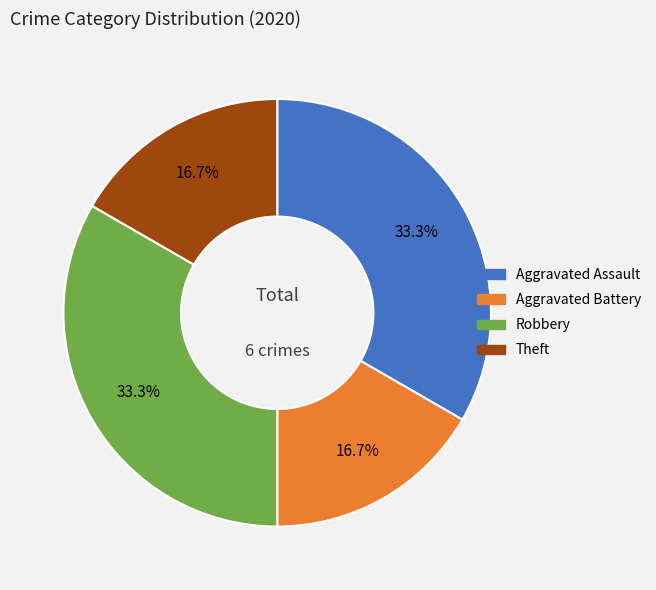

Is there a majority slice in this chart?

No